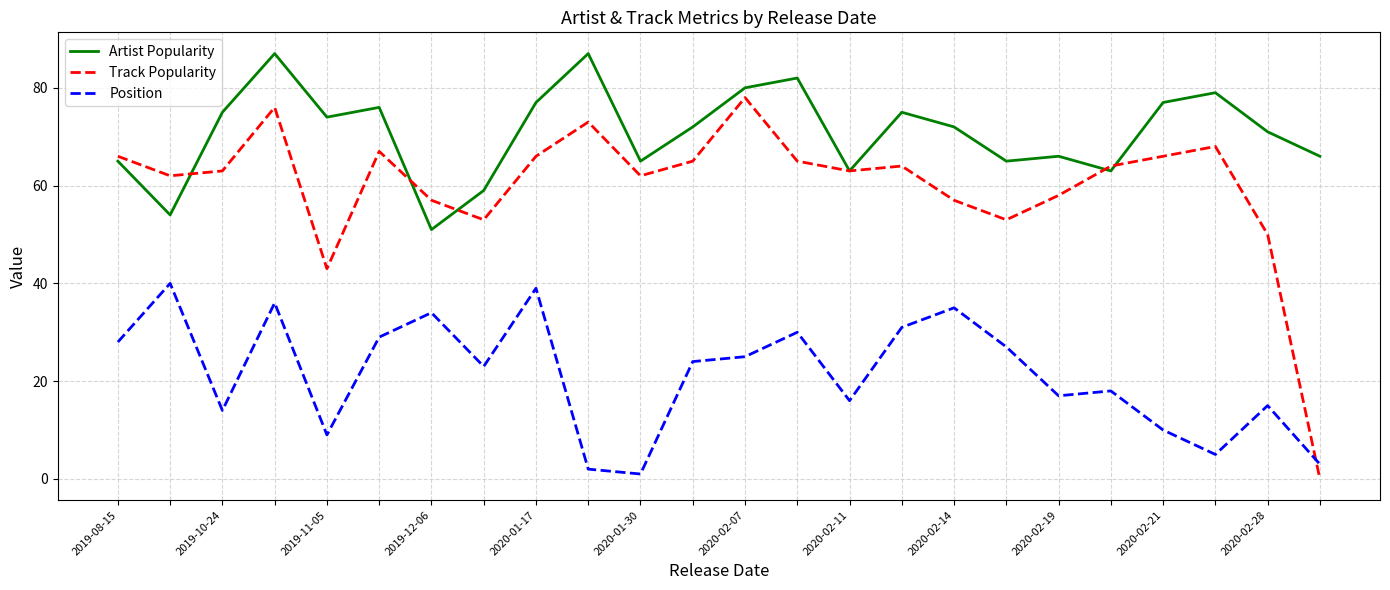

Which series has the widest spread of values?

Track Popularity